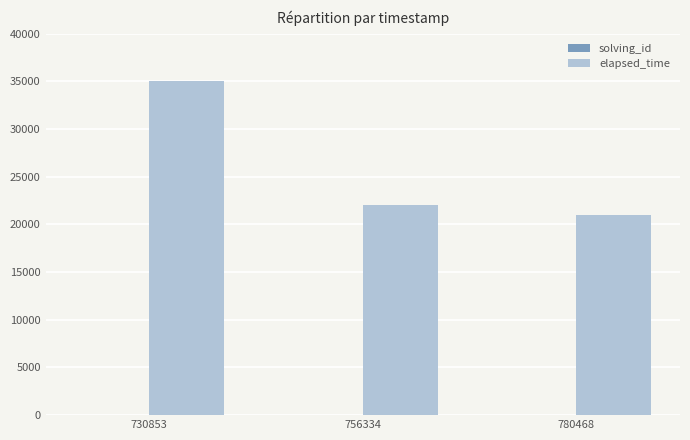

What is the sum of all elapsed_time values?

78000